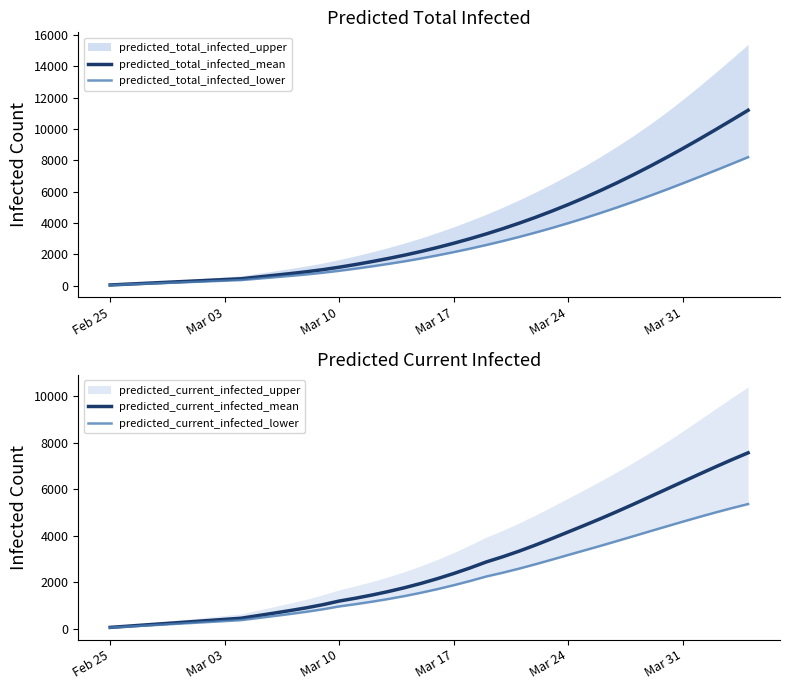

True or false: predicted_total_infected_lower and predicted_total_infected_mean intersect in this chart.

False